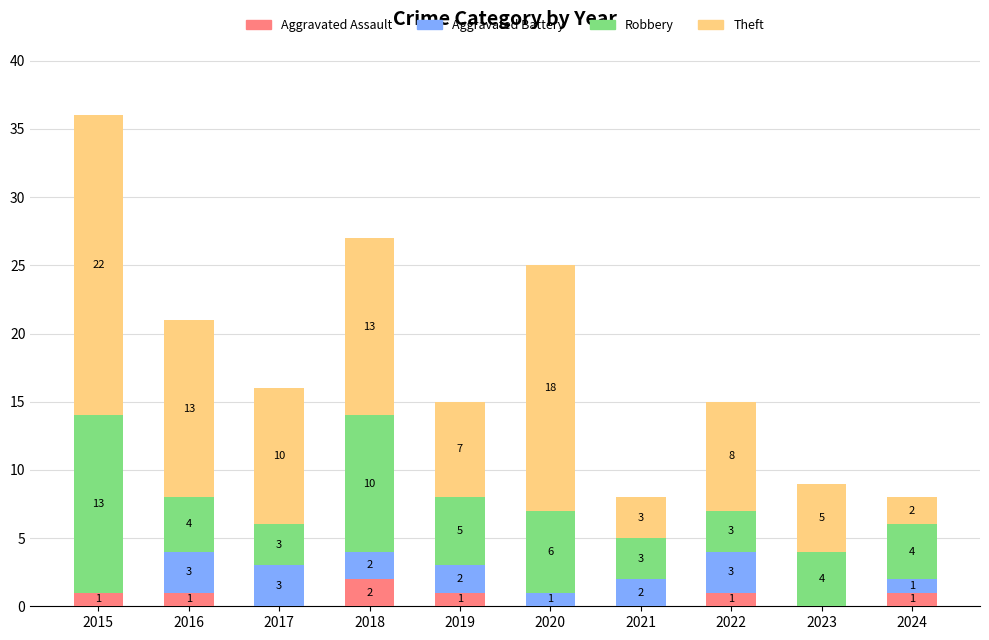

The Aggravated Assault series shows 0 at 2023. True or false?

True